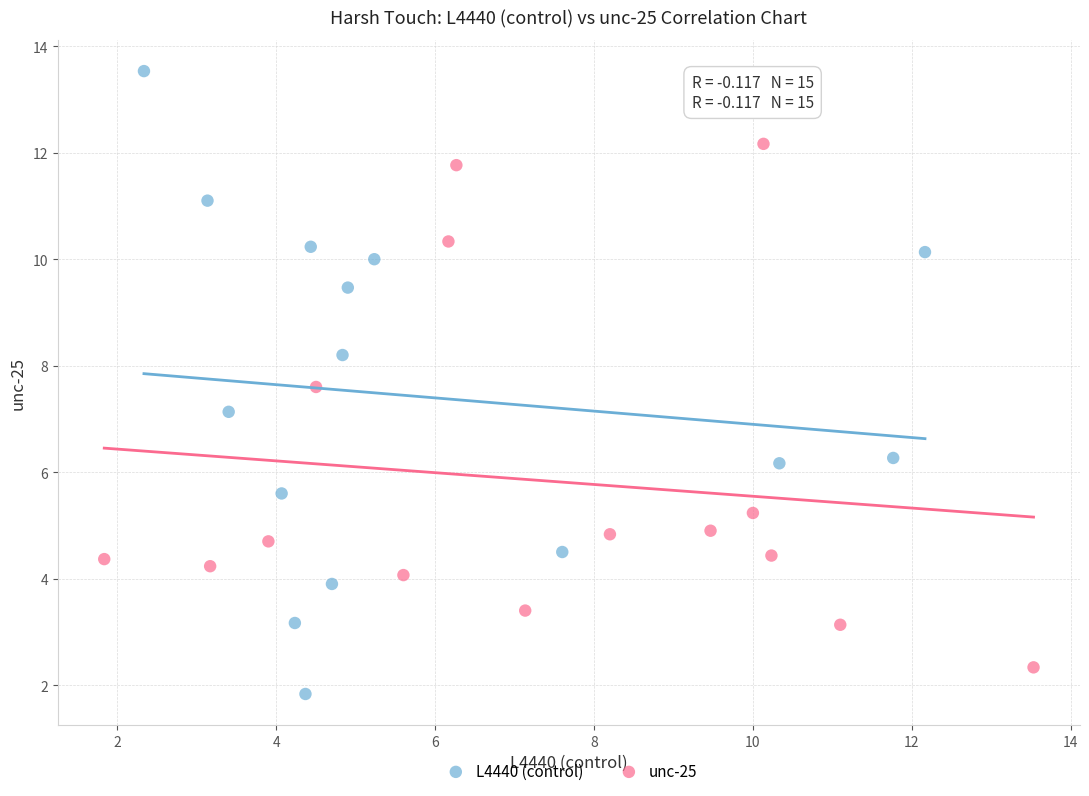

Which series reaches the maximum Y coordinate?

L4440 (control)